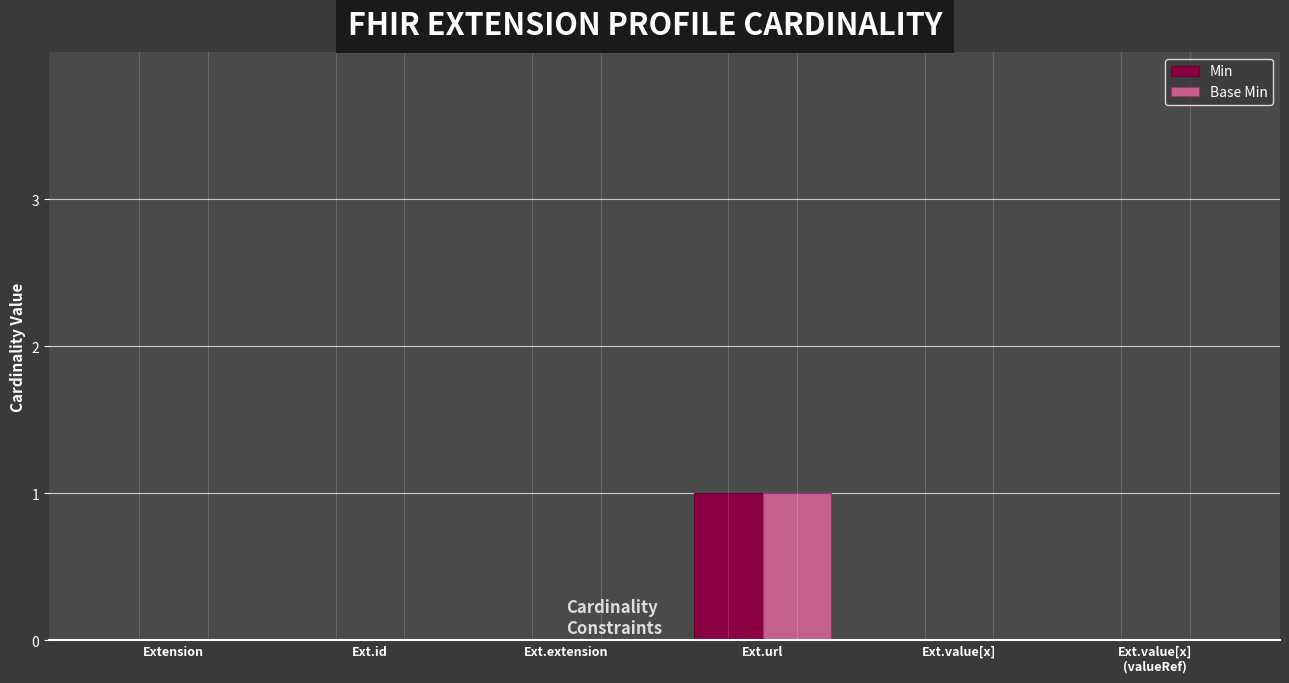

The Min series shows 0 at Ext.extension. True or false?

True